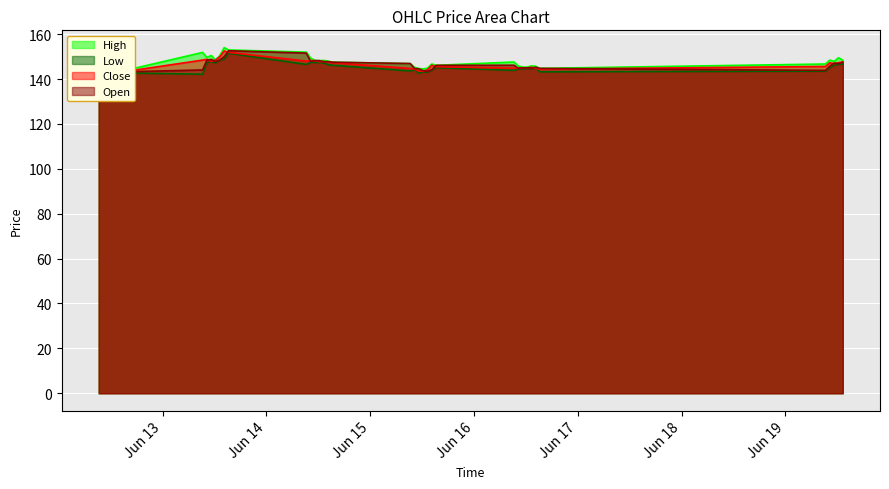

Is it true that Close equals 30.8 at 2023-06-14 11:15?

False